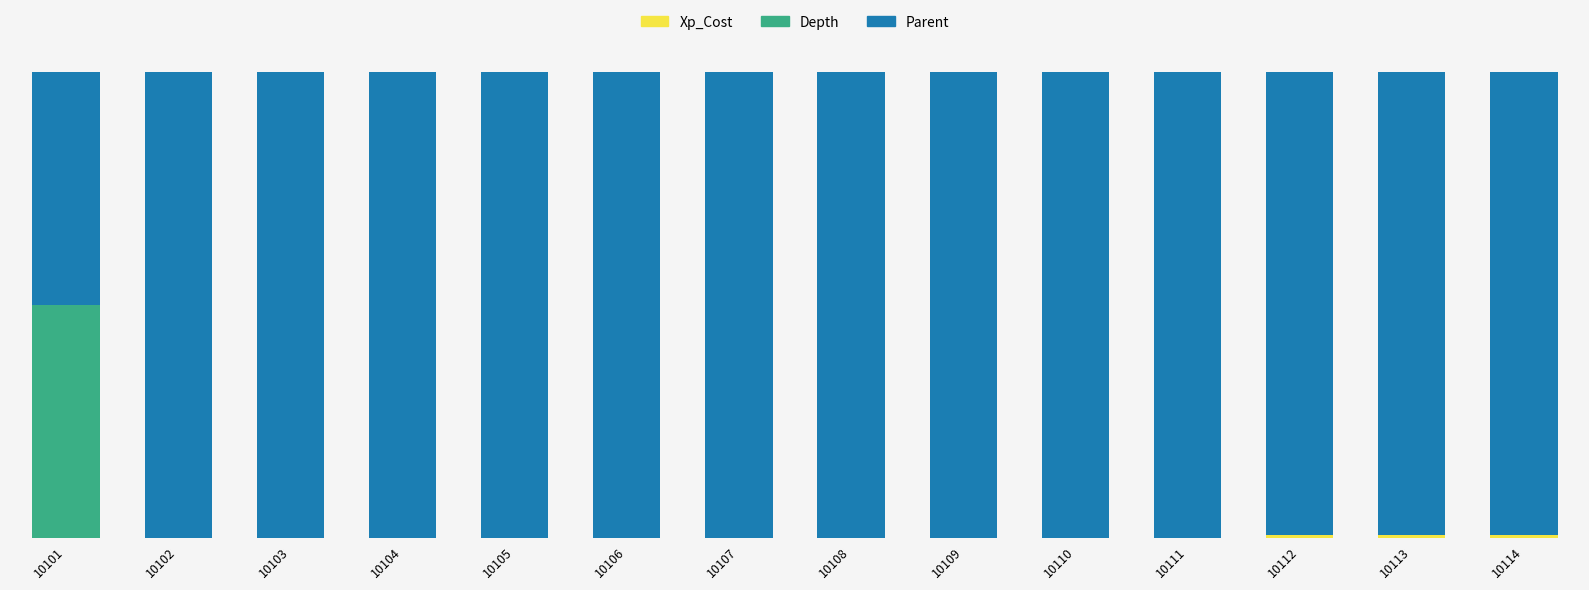

What is the difference between the maximum and second lowest values in the Depth series?

0.5